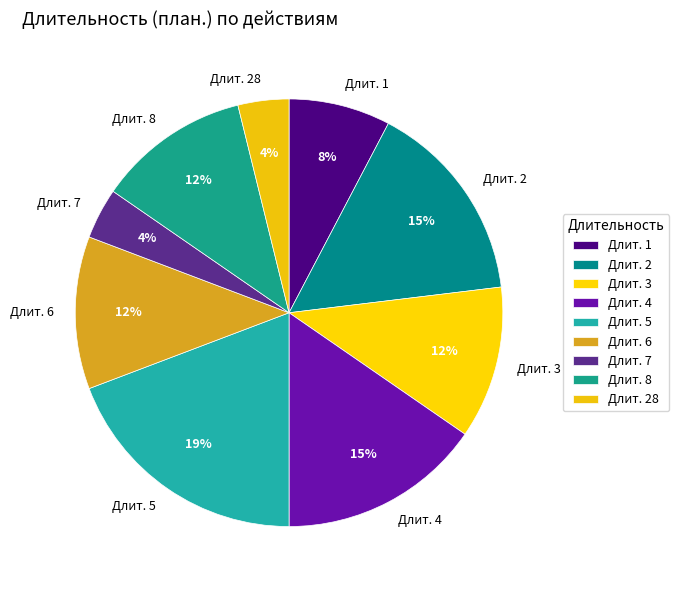

Which has a higher value, Длит. 8 or Длит. 28?

Длит. 8